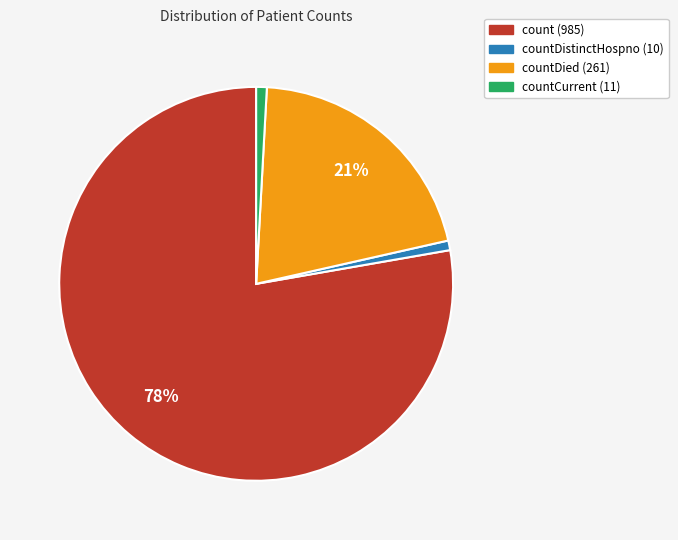

Is there a majority slice in this chart?

Yes